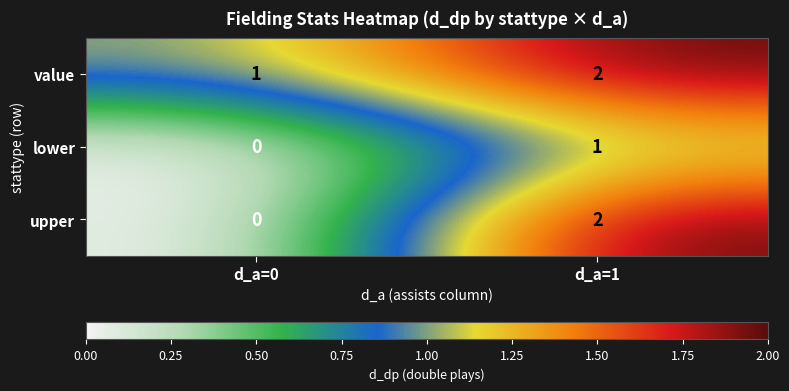

Which series has the largest range (max minus min)?

upper